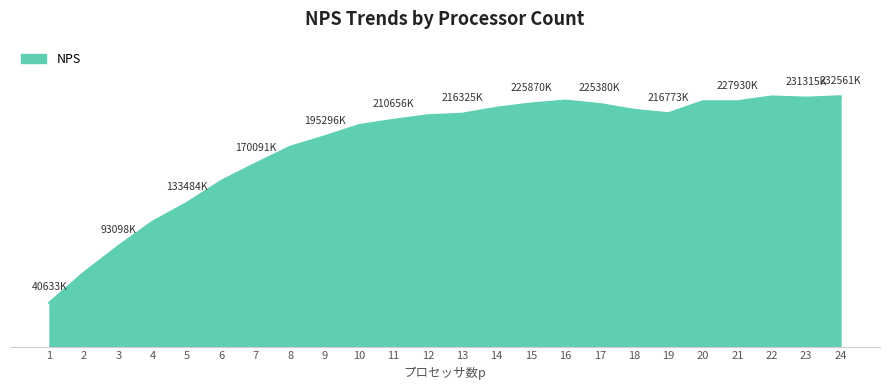

How many series are shown in this chart?

1